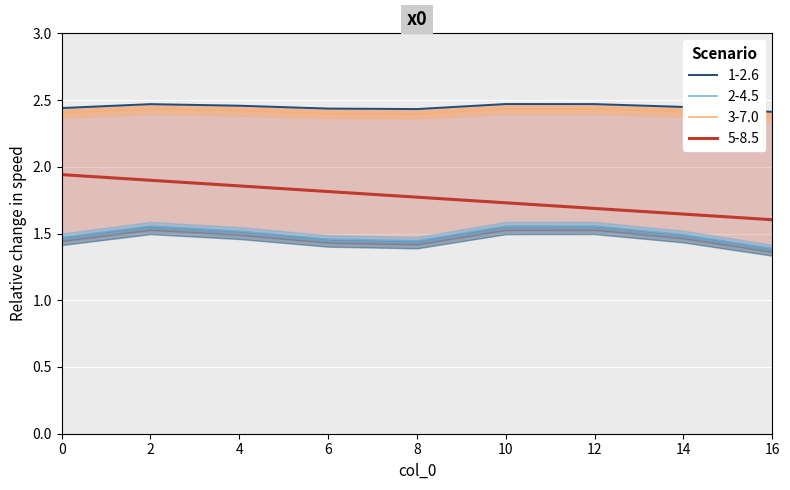

True or false: 5-8.5 and 3-7.0 cross at least once.

False